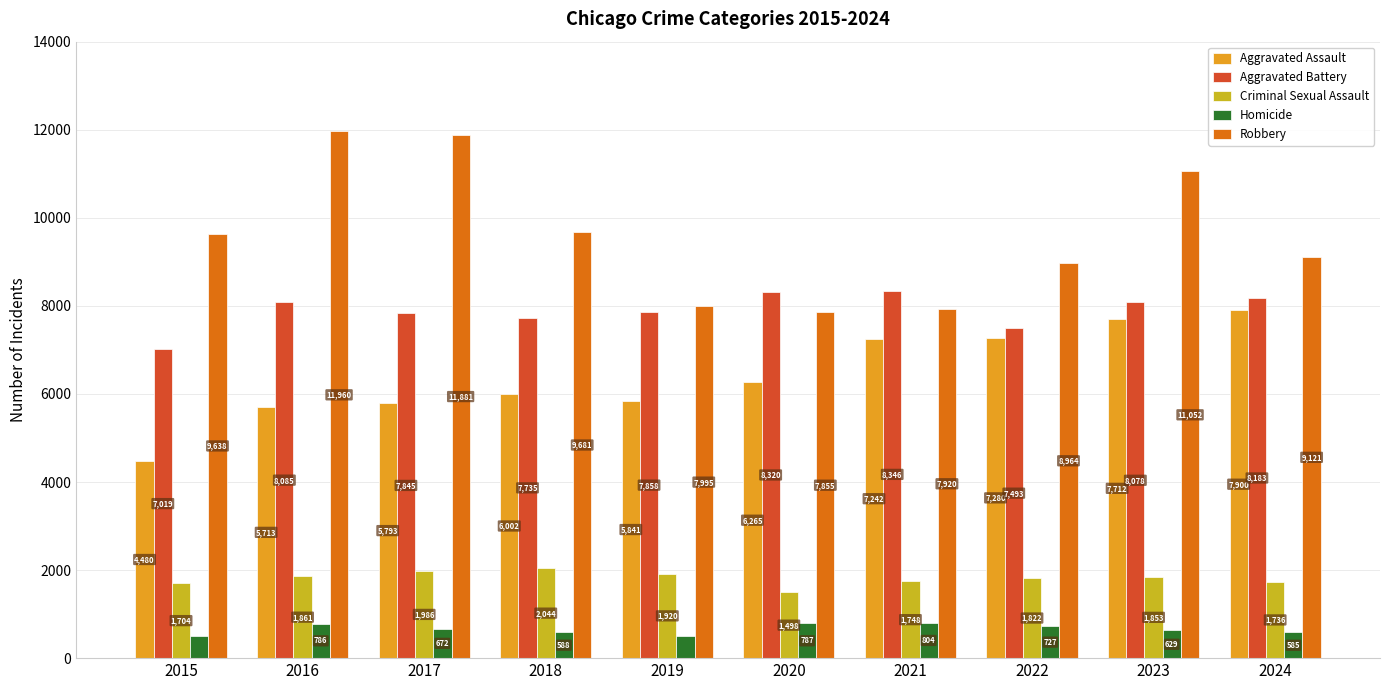

Which series has the largest total across all categories?

Robbery